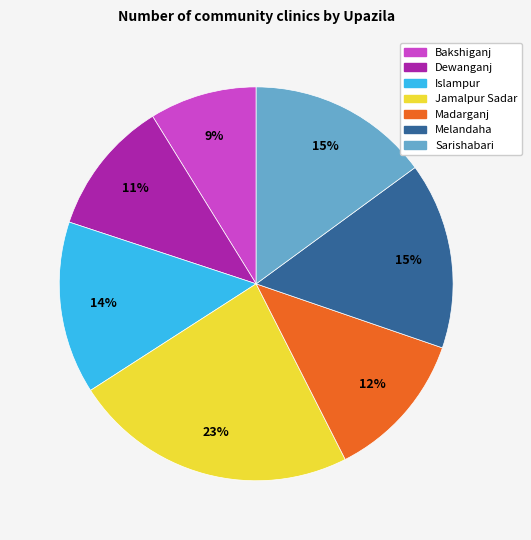

Which has a higher value, Dewanganj or Jamalpur Sadar?

Jamalpur Sadar